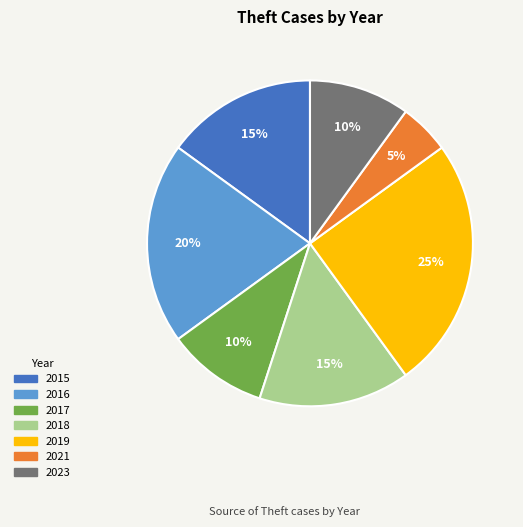

Is there any slice that represents more than half of the pie?

No